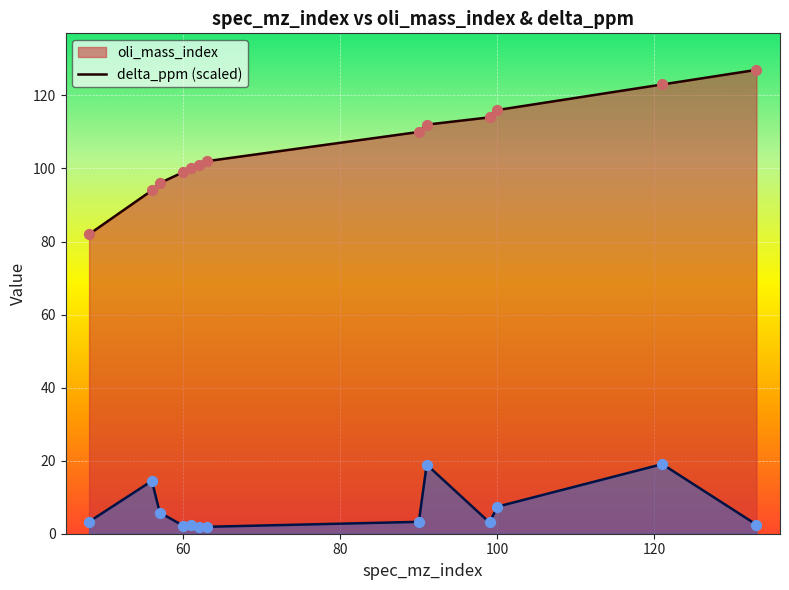

At how many categories does at least one series exceed 119?

2